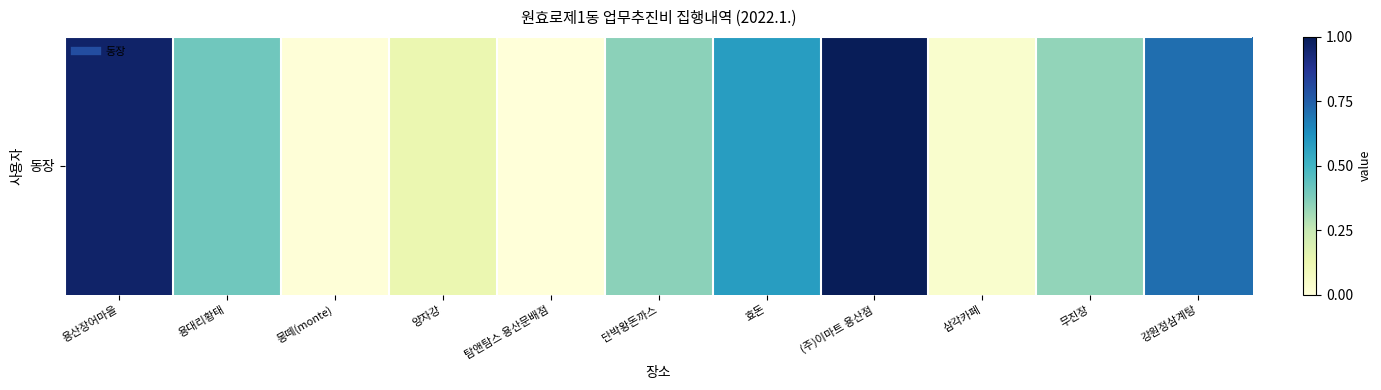

How many series are shown in this chart?

1